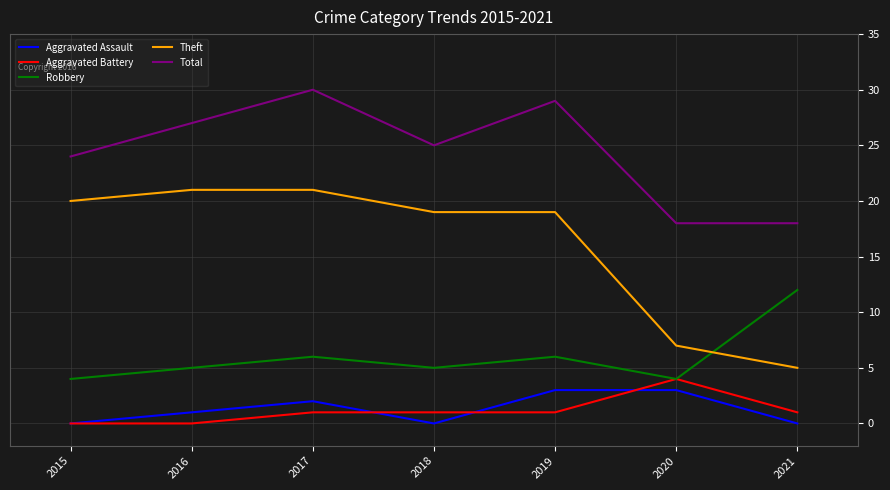

Count the number of categories in the chart.

7